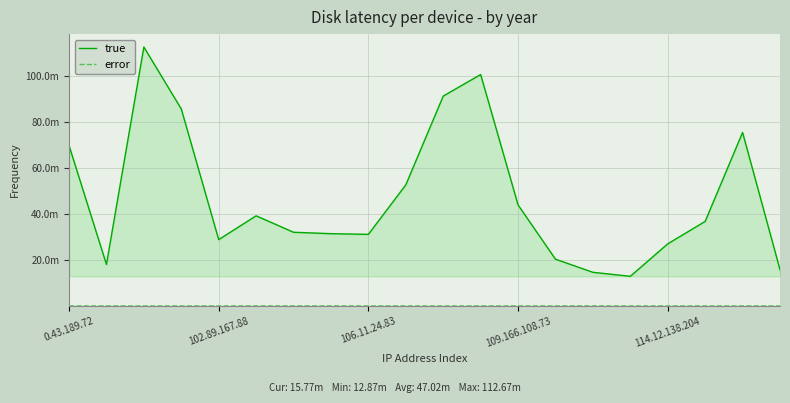

Reading right to left, what are all the values shown in this chart?

true: 15769271	75503678	36775148	27013868	12871099	14624583	20327739	43944106	100705238	91325812	52685245	31140149	31441078	32048794	39212307	28857203	85717719	112671447	18047758	69817323
error: 4030	17923	2963	7306	7093	19598	12063	17764	8183	7015	12334	10805	20335	19600	20671	8194	9890	6569	10265	24535